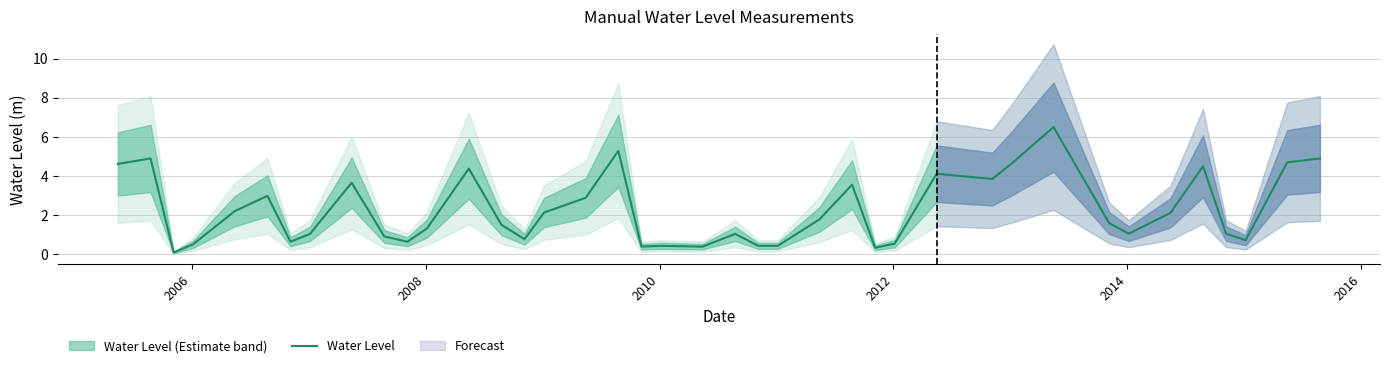

What is the difference between the maximum and second lowest values?

6.2